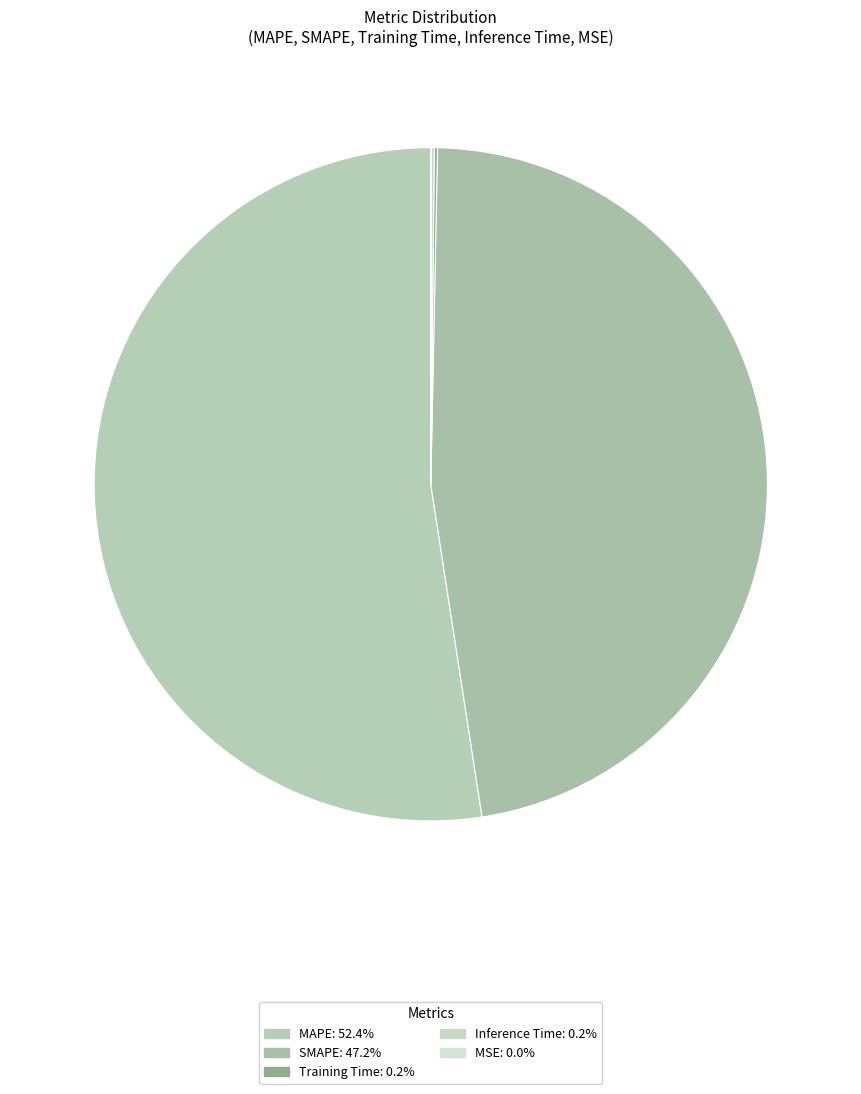

To the nearest percent, what is the difference between the Training Time and MAPE slice percentages?

52%